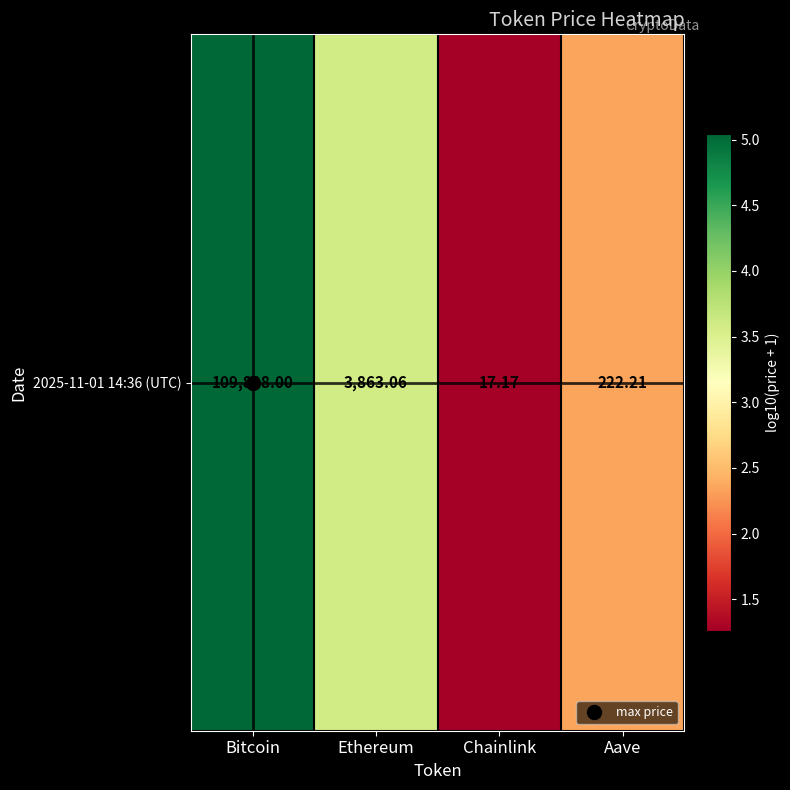

At which category does the chart reach its peak across all series?

Bitcoin